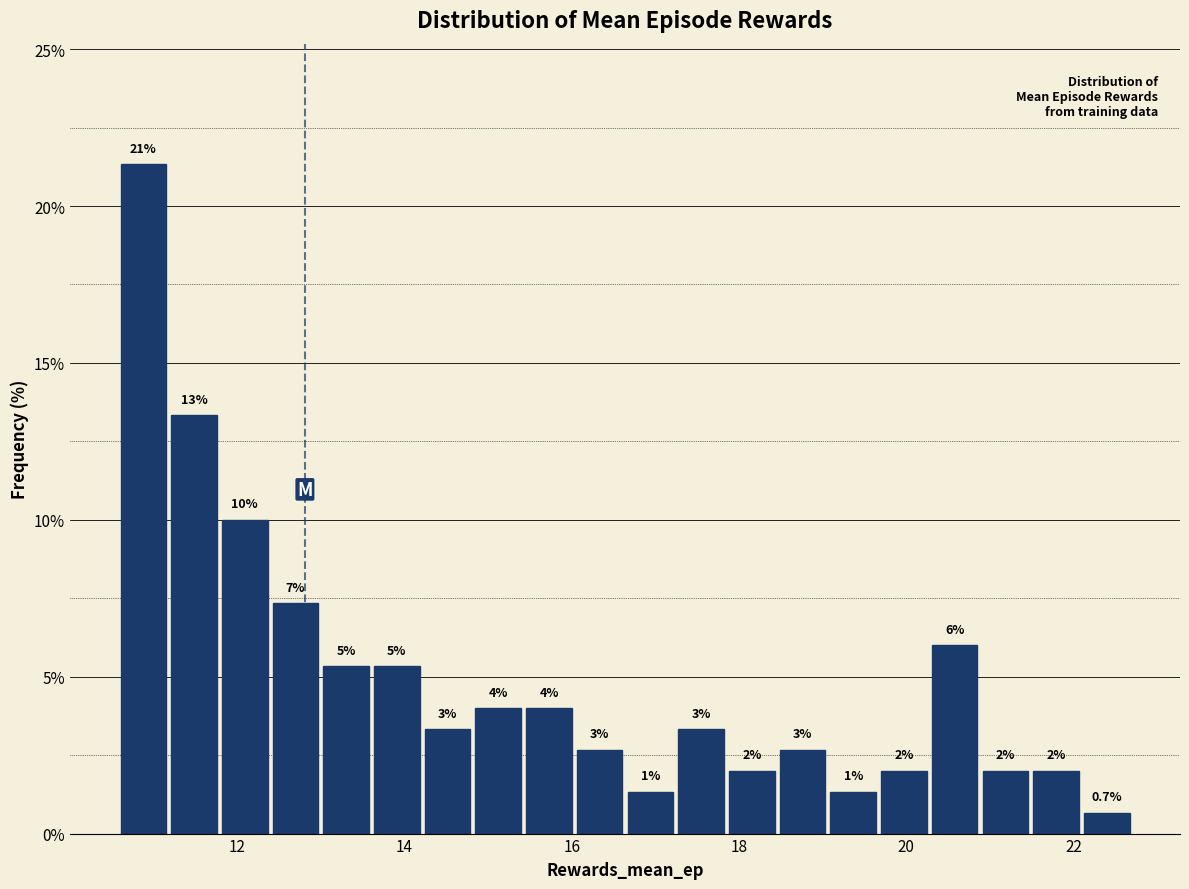

Read against the x-axis, roughly where is the centre of the tallest bar?

10.8